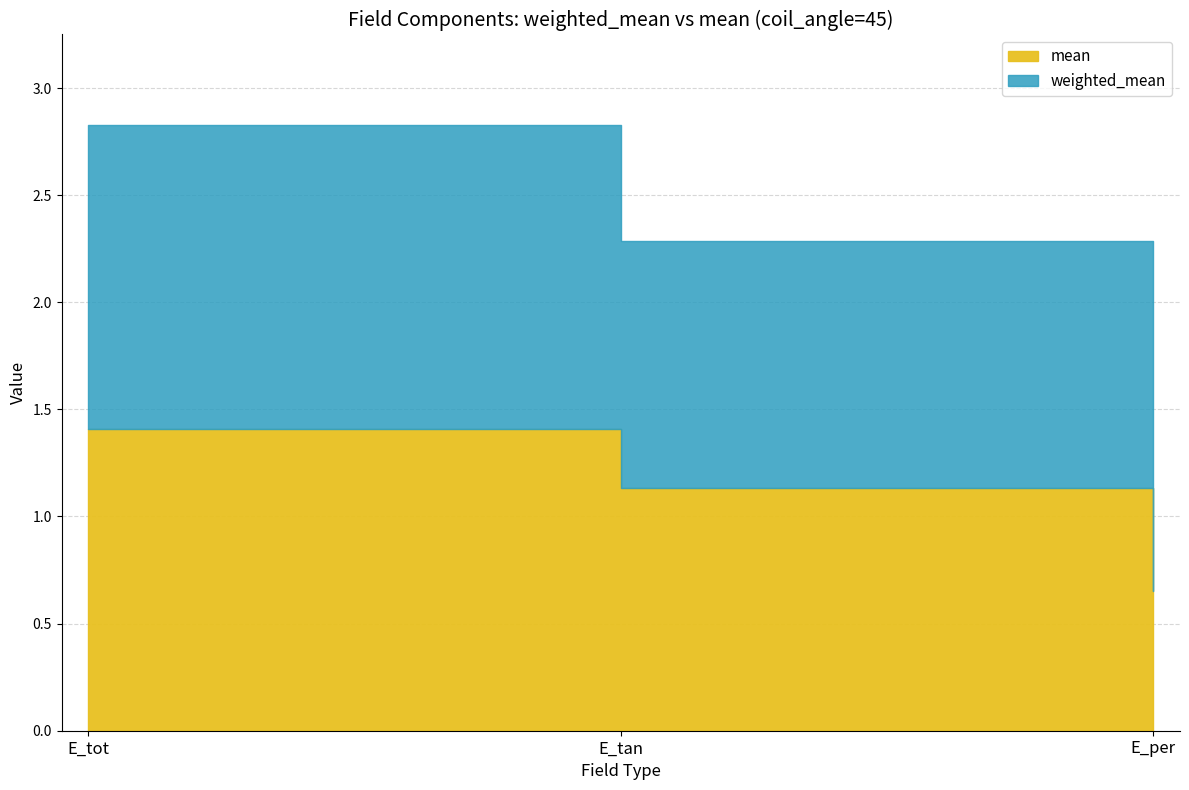

At which category is the sum across all series the highest?

E_tot